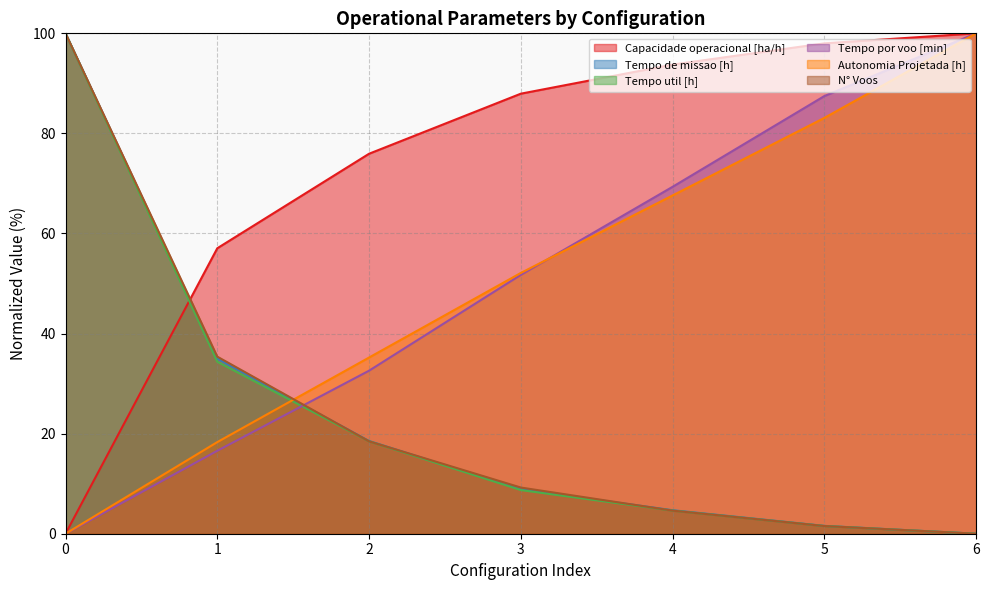

At how many categories does at least one series exceed 44?

7